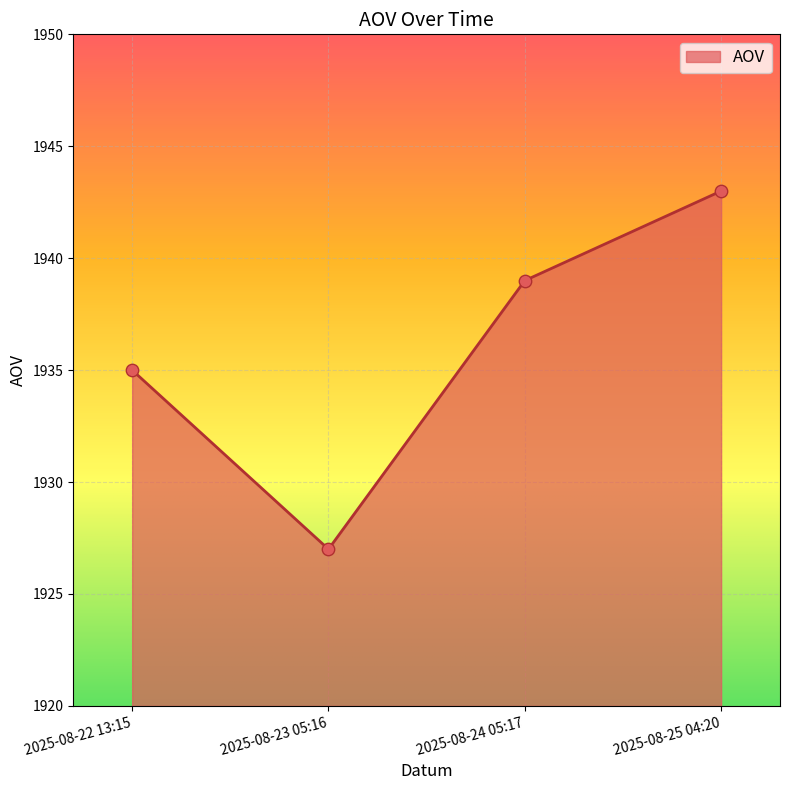

What is the ratio of the value at 2025-08-22 13:15 to the value at 2025-08-24 05:17?

1.0